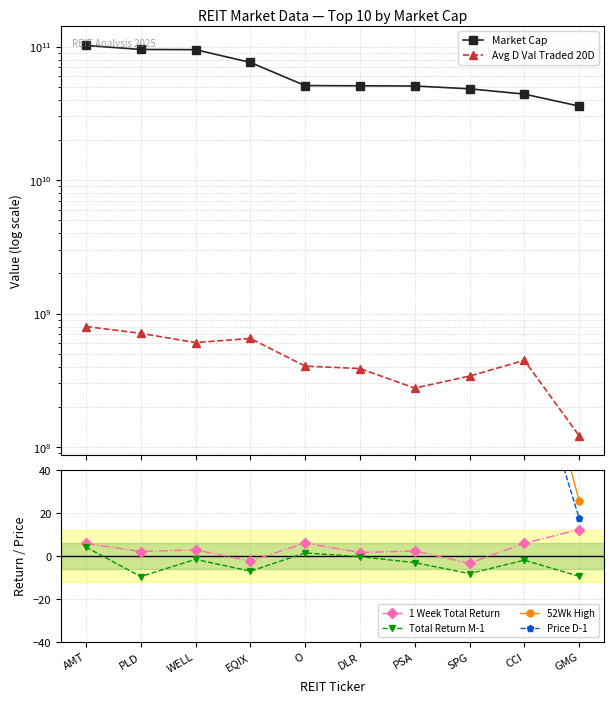

Between WELL and PSA, which series saw the biggest shift?

Market Cap